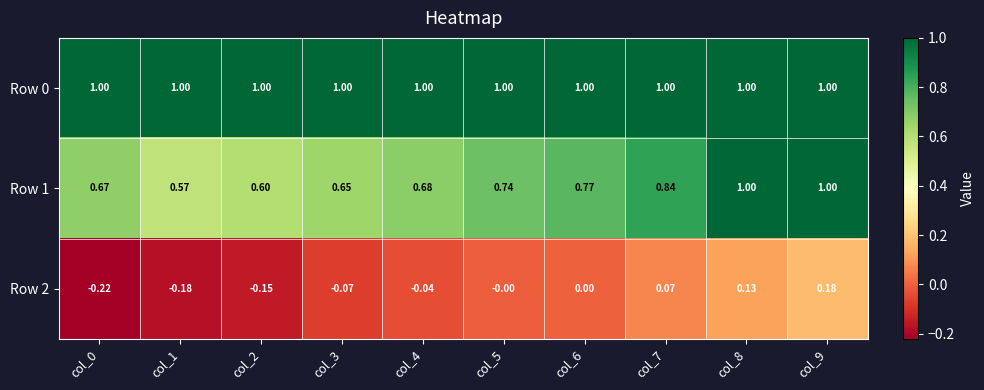

Is the value of Row 2 at col_5 greater than the value of Row 1 at col_1?

No